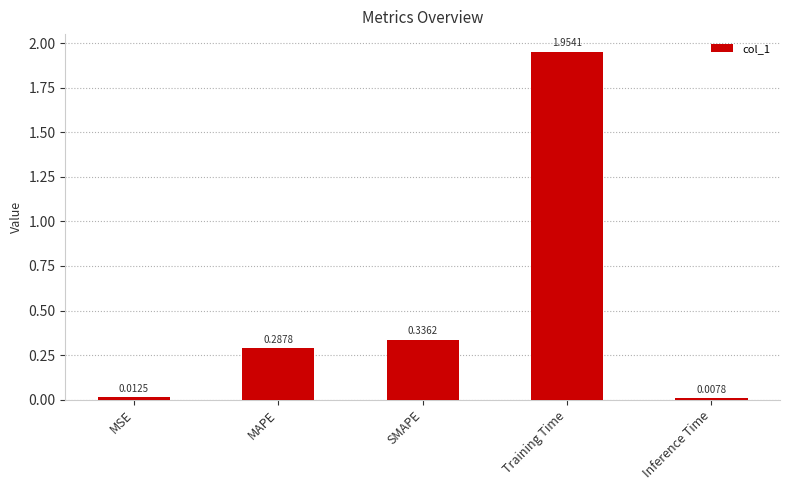

What is the change in value from SMAPE to Training Time?

+1.6